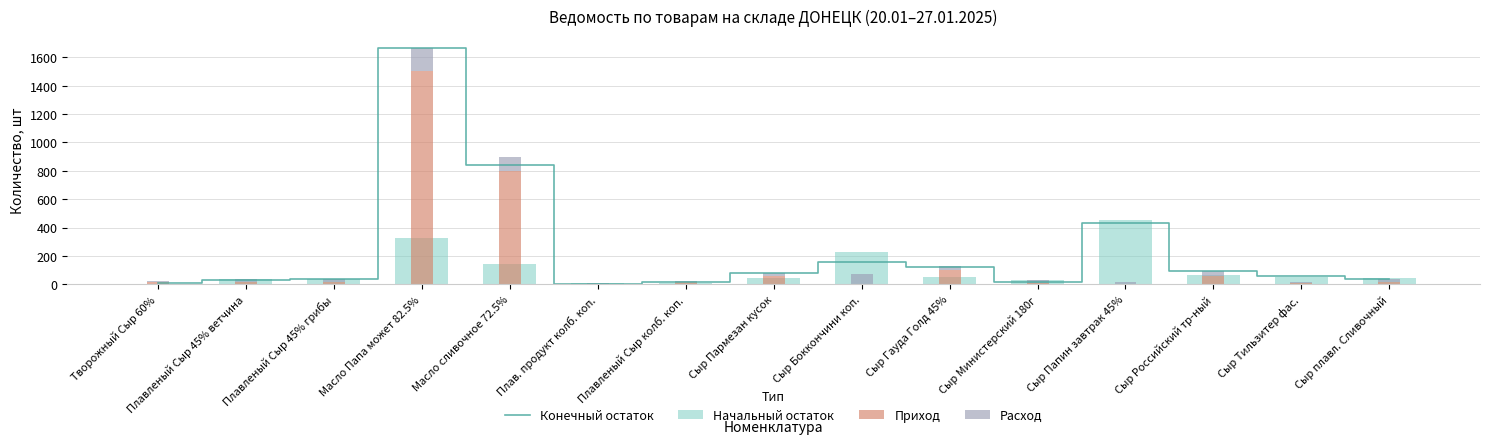

Where does the Приход series first go above 16?

Масло Папа может 82.5%